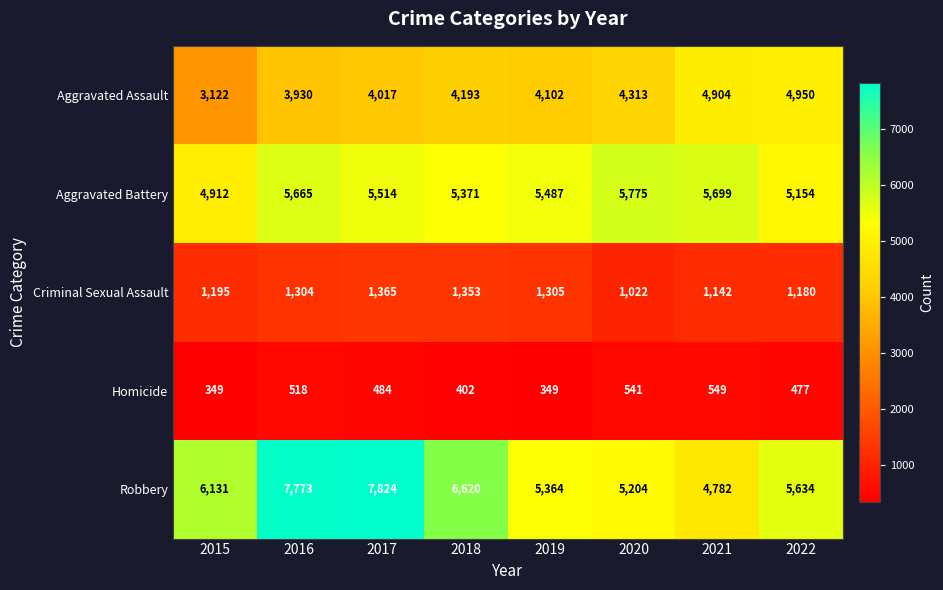

Where does the Homicide series first go above 484?

2016